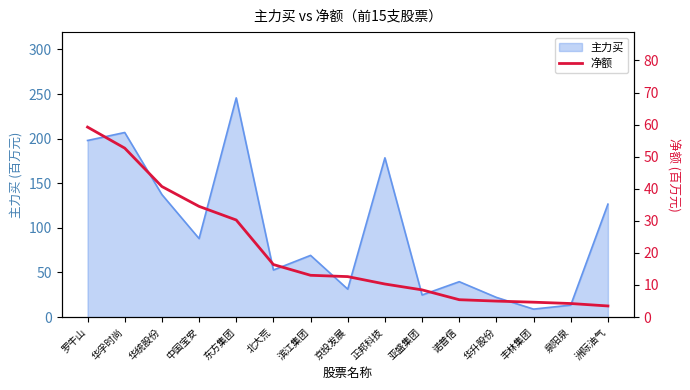

Which category has the highest value in the 主力买 series?

东方集团